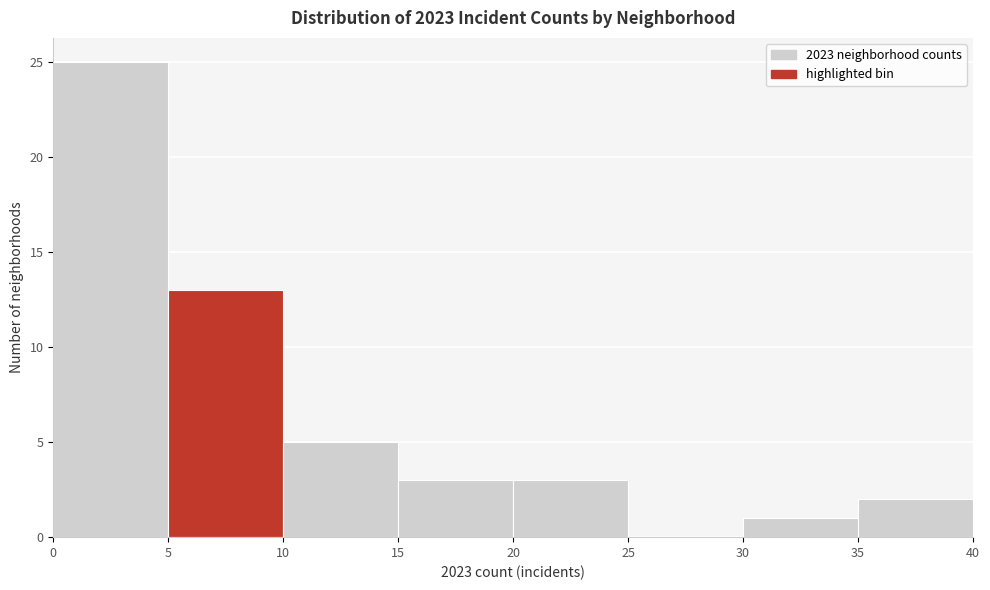

What is the height of the bar covering 35 to 40 on the x-axis? The values are not printed on the chart, so give them approximately, as read against the axis.

2